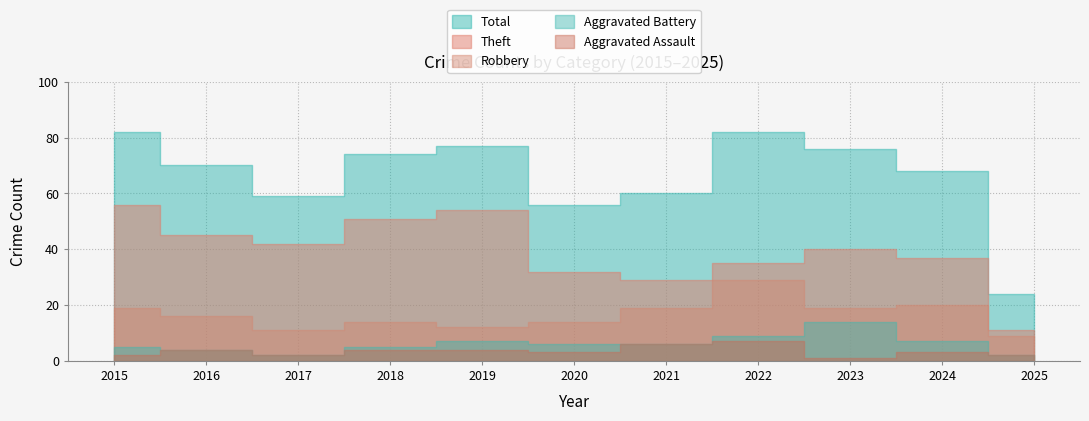

Which has a higher value, 2023 or 2017?

2023